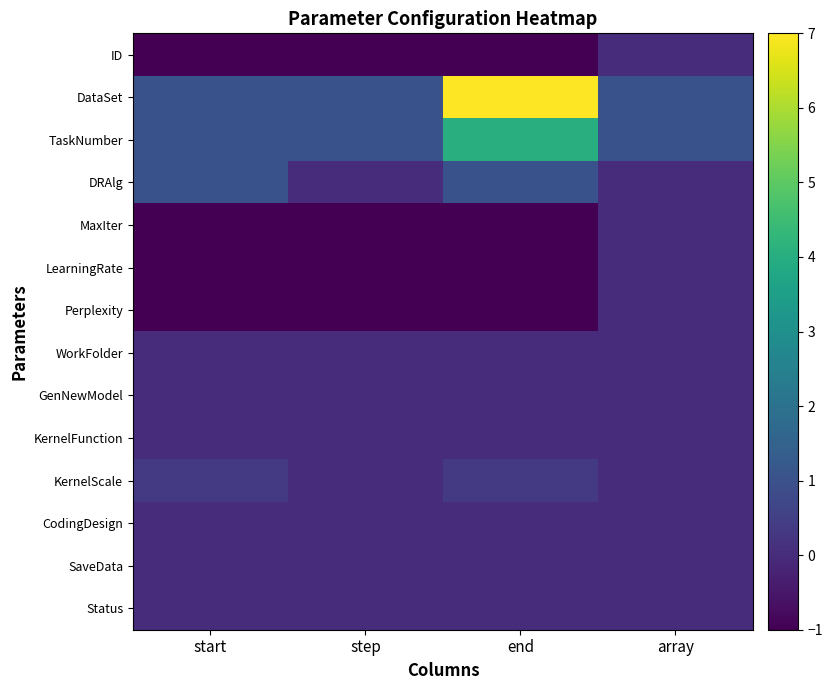

What is the total value across all series at step?

-2.0